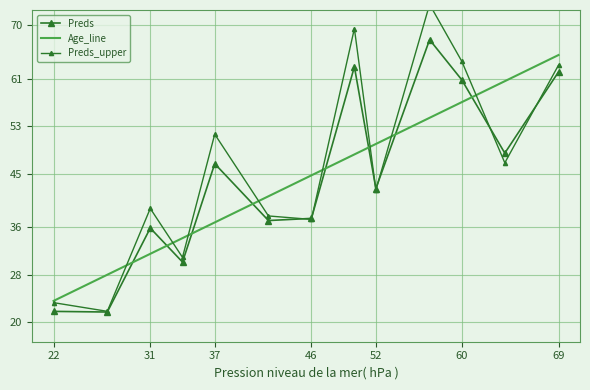

What is the value of the Preds_upper point at the 6th from the left?

37.9